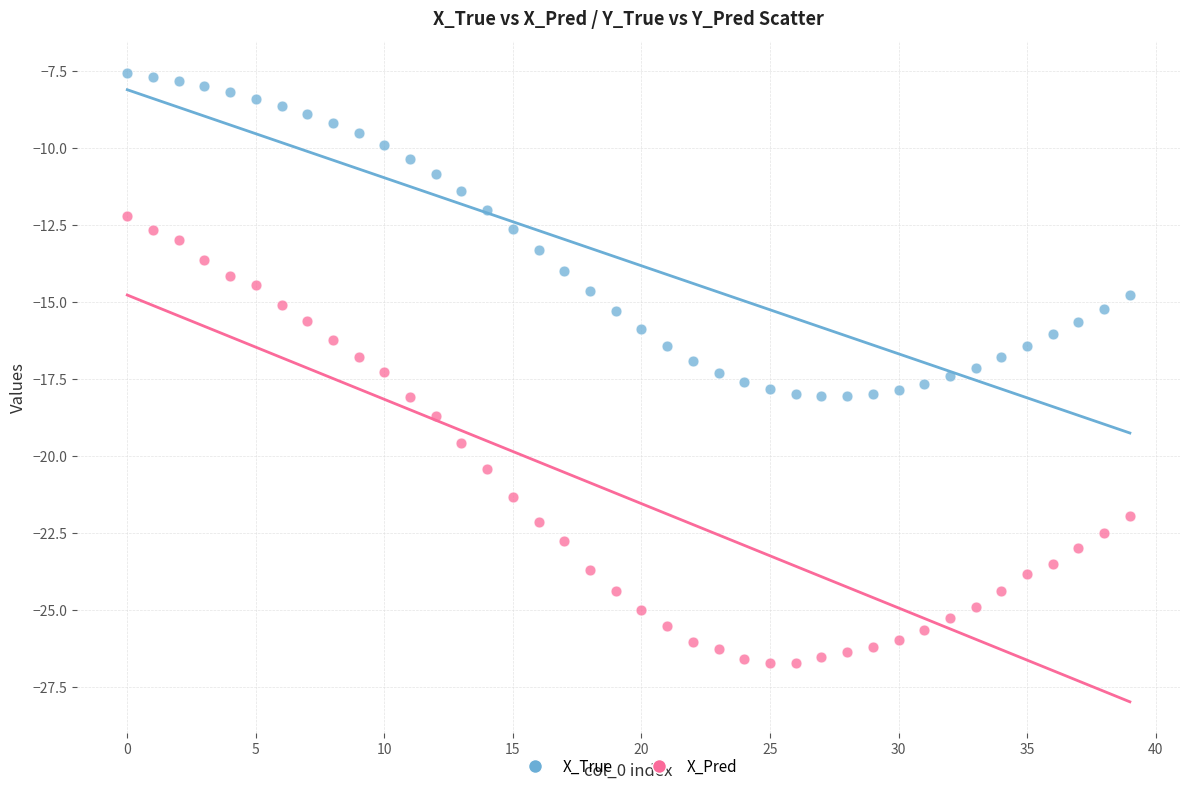

In the X_Pred series, what Y value is closest to -19?

-18.7